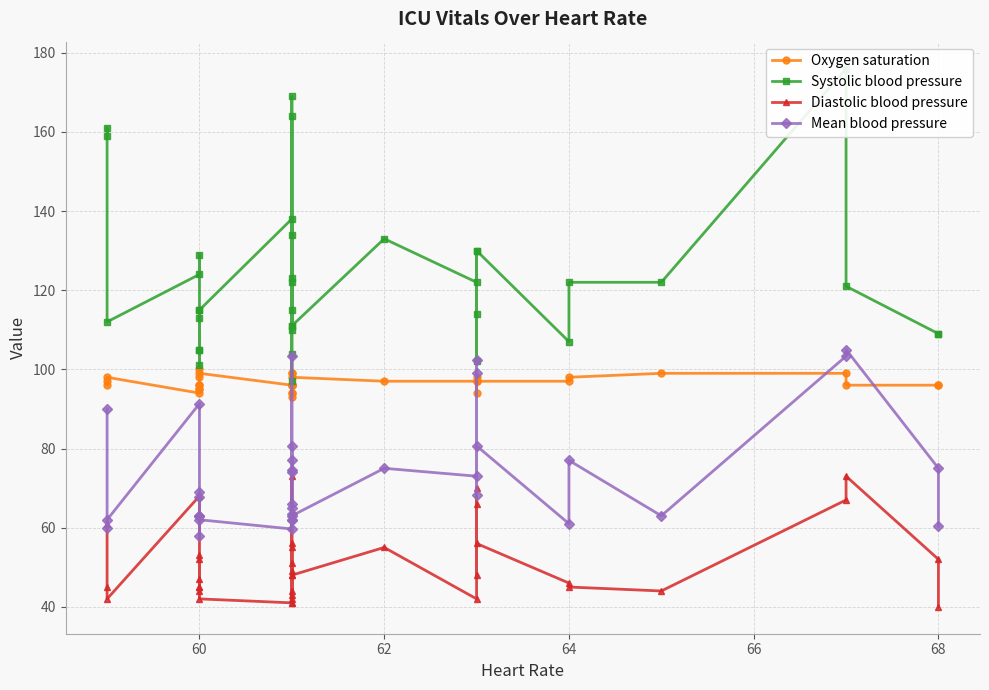

Is it true that Mean blood pressure equals 39.0 at 60?

False